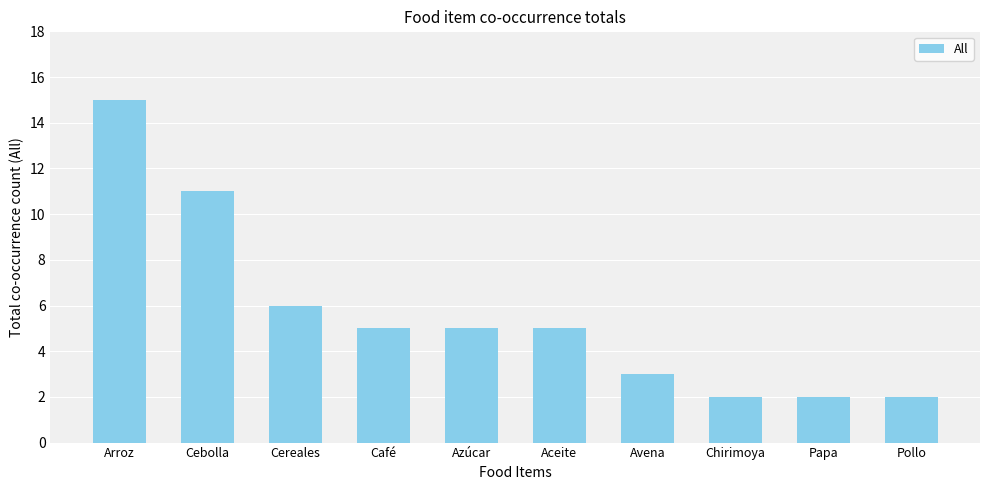

Where does the data first go above 5?

Arroz